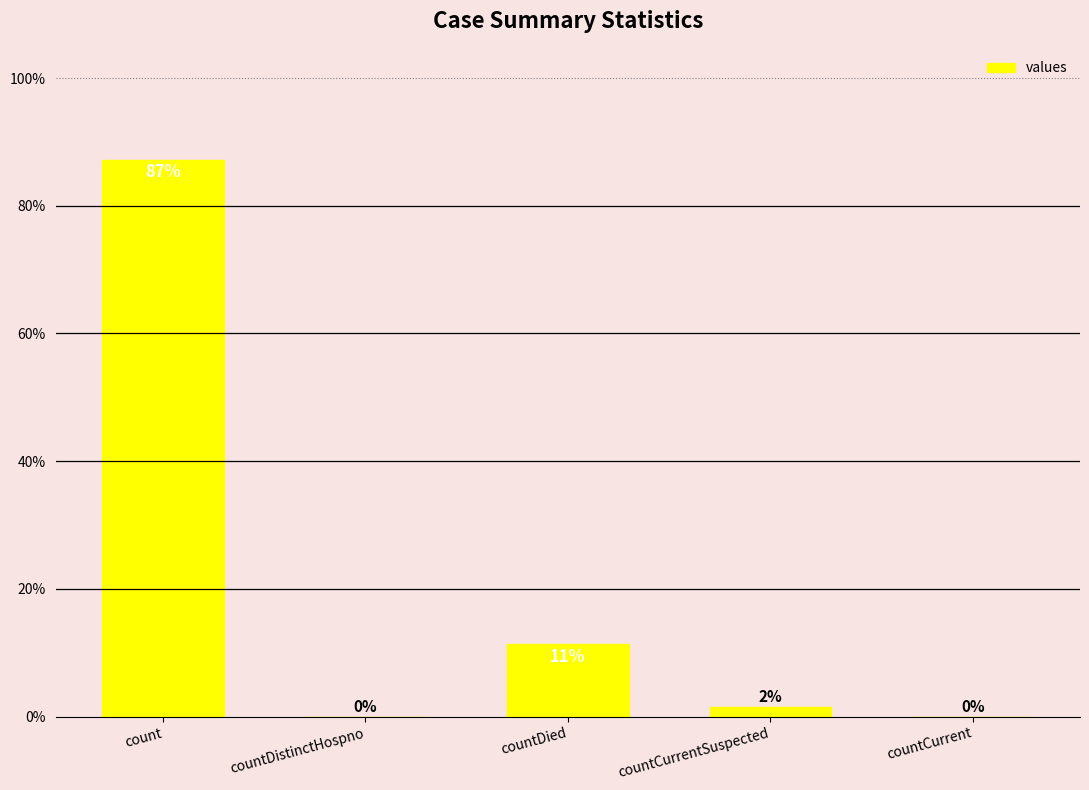

What is the sum of all values?

100.0